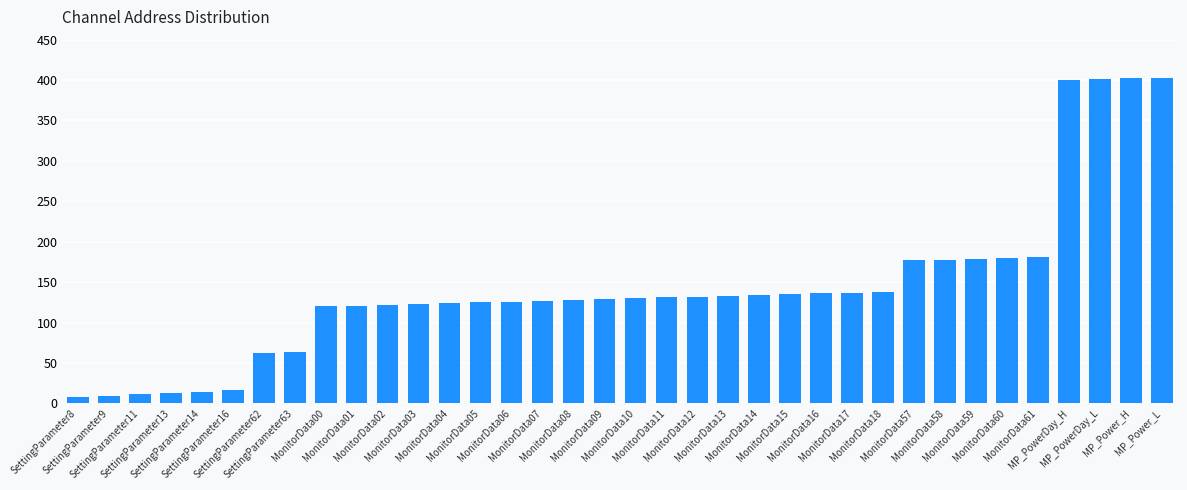

What is the value of the 25th bar from the left?

136